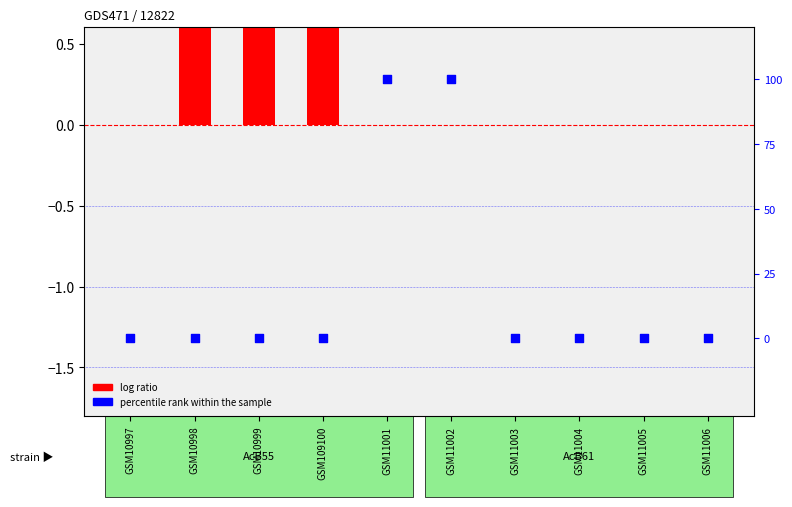

Which series has the widest spread of Y values?

percentile rank within the sample